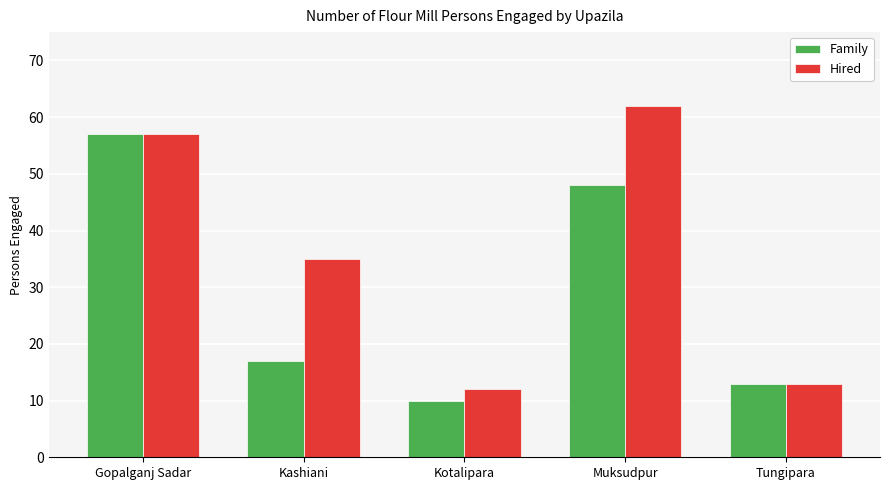

What is the difference between the maximum and minimum values in the Hired series?

50